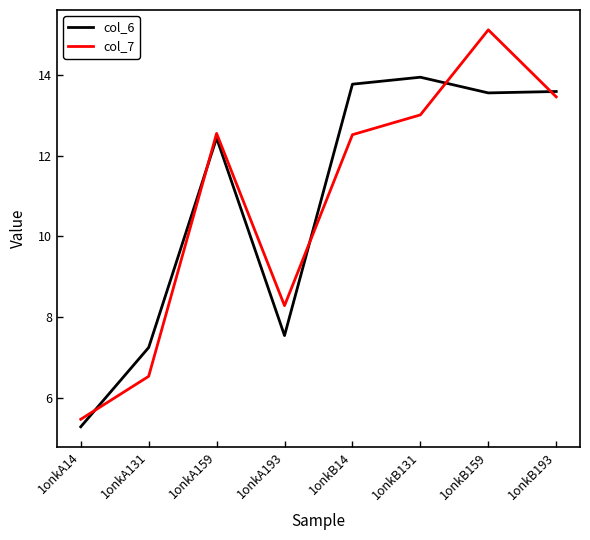

How many lines are shown in the chart?

2